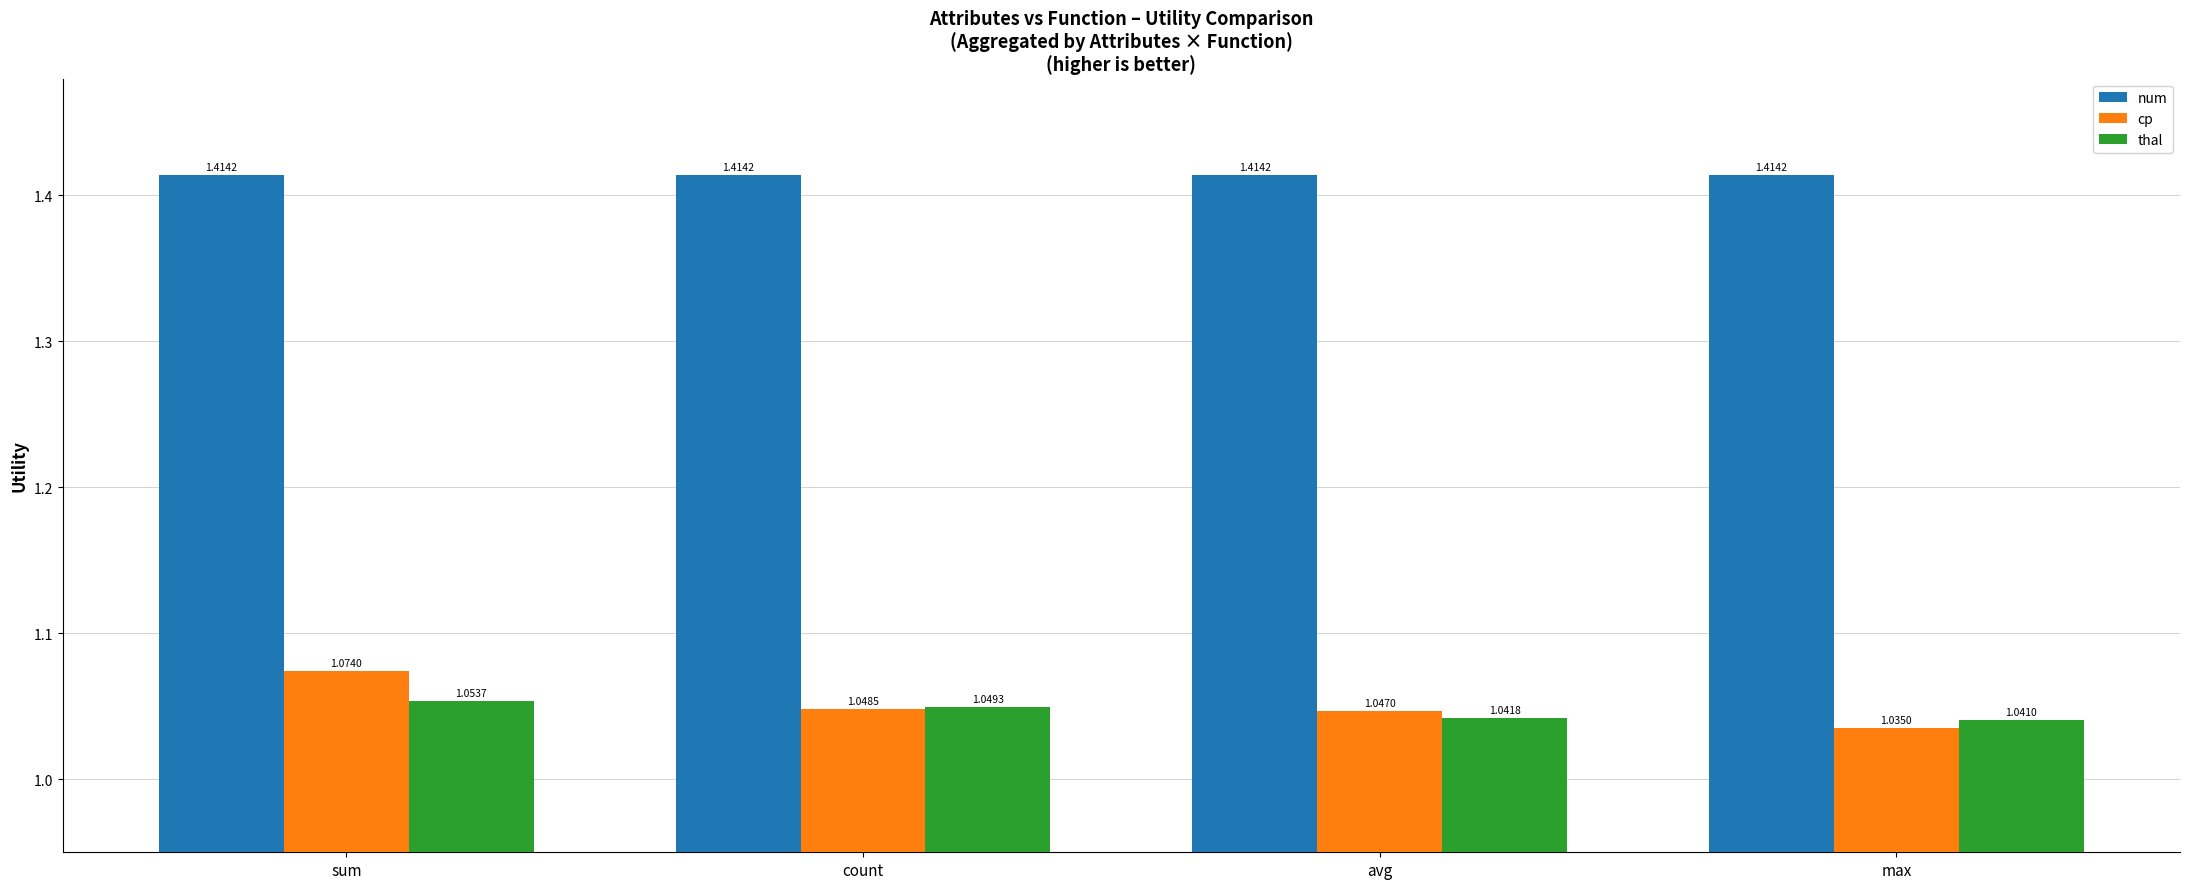

What is the sum of the num values at count and avg?

2.8